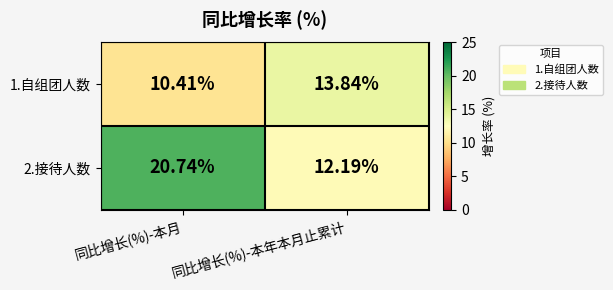

At how many categories does at least one series exceed 11?

2